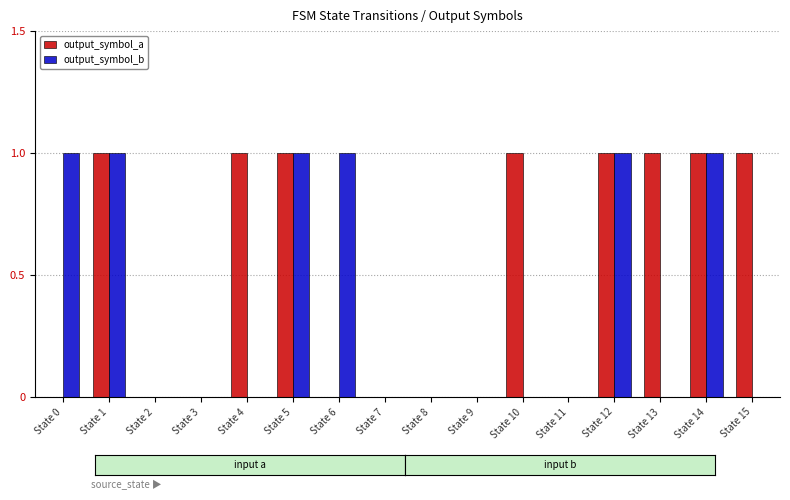

The value of output_symbol_a at State 1 is 2. True or false?

False